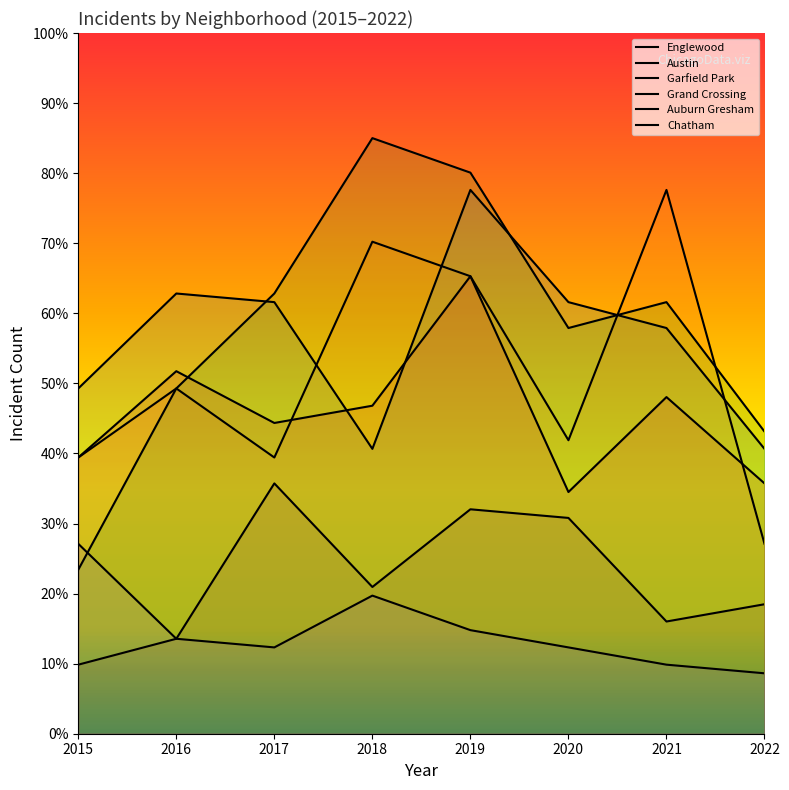

True or false: Englewood has a value of 61.6 at 2017.

True